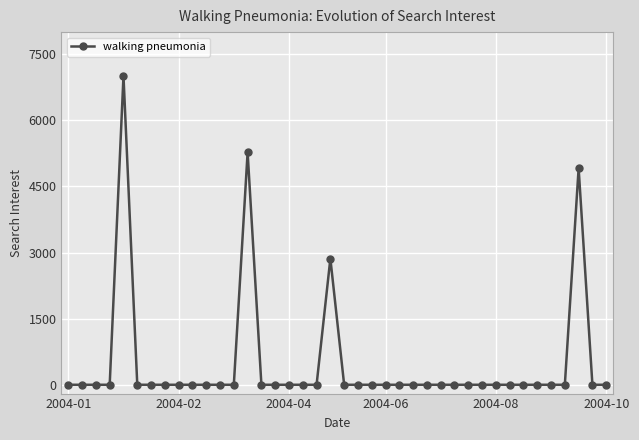

What is the maximum value shown in the chart?

7006.6